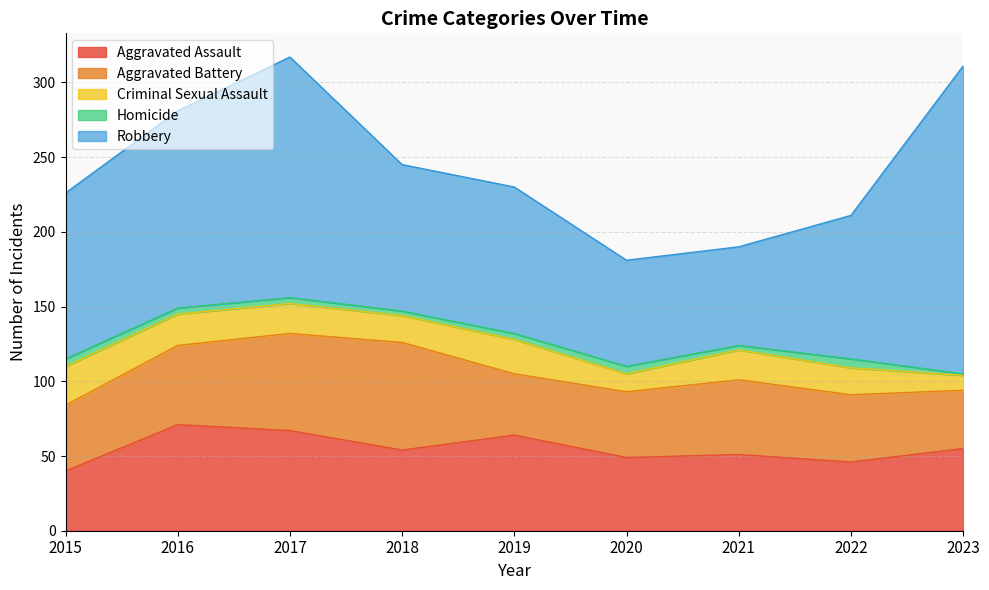

What is the lowest value of the Robbery series?

66